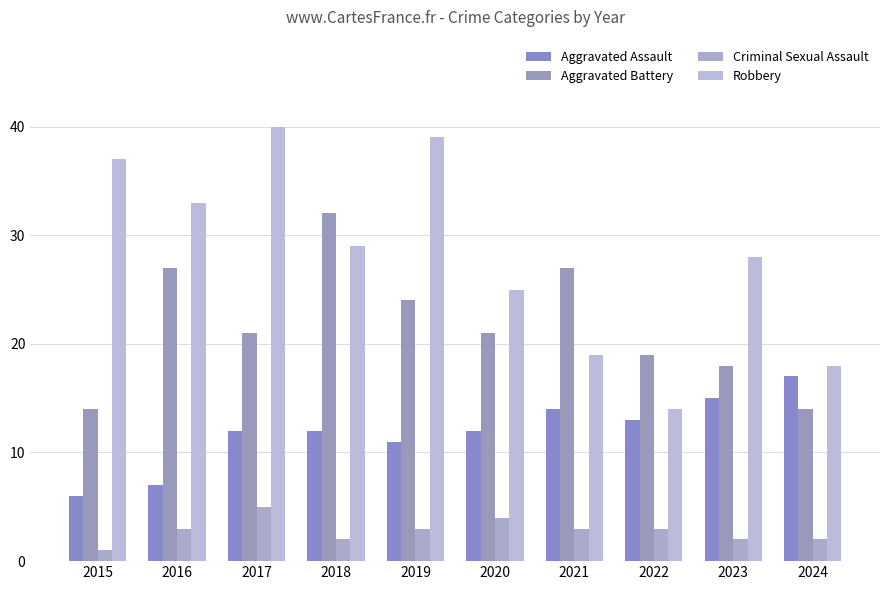

Which series has the largest range (max minus min)?

Robbery